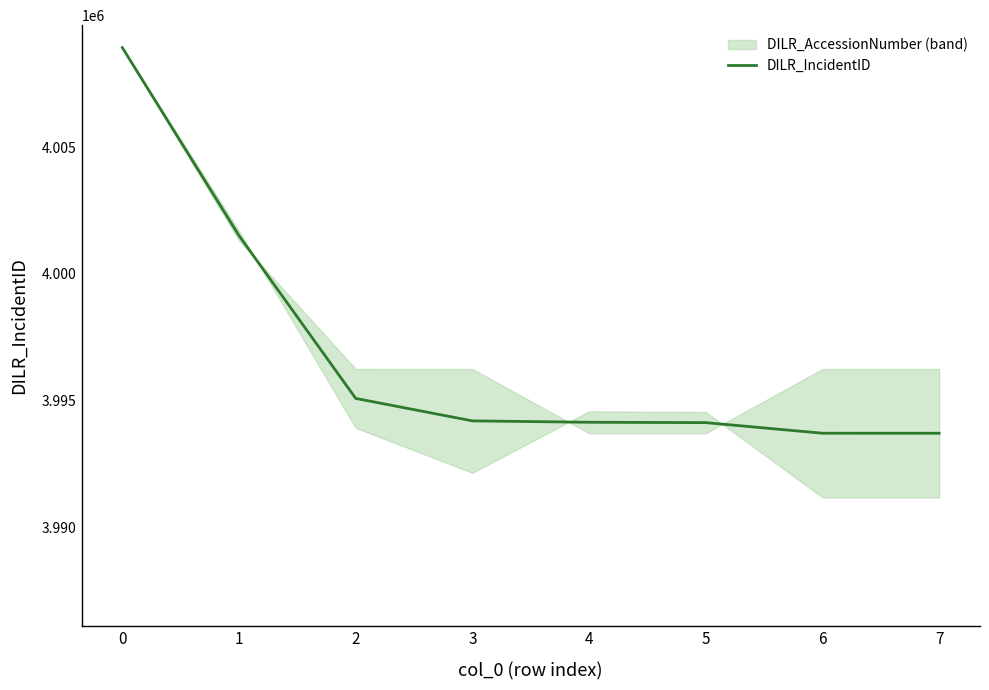

Reading right to left, transcribe all the data shown in this chart.

7=3993716	6=3993717	5=3994135	4=3994149	3=3994204	2=3995090	1=4001509	0=4008926